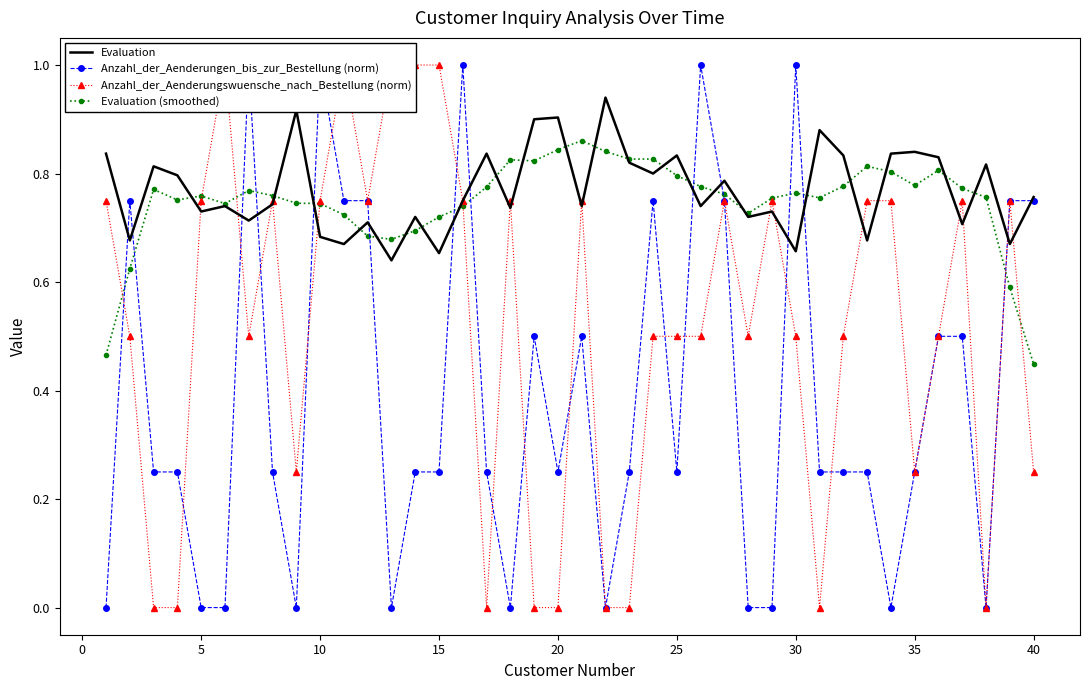

How many lines are shown in the chart?

4